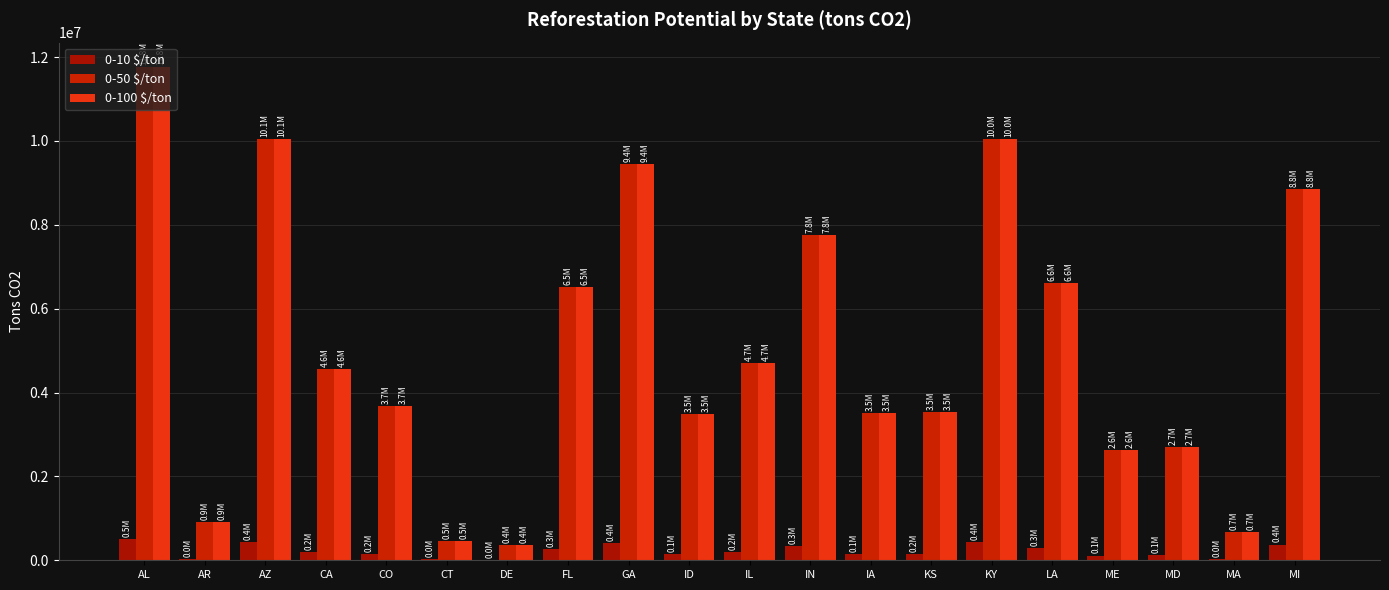

What is the approximate value of 0-10 $/ton at IA?

149308.0